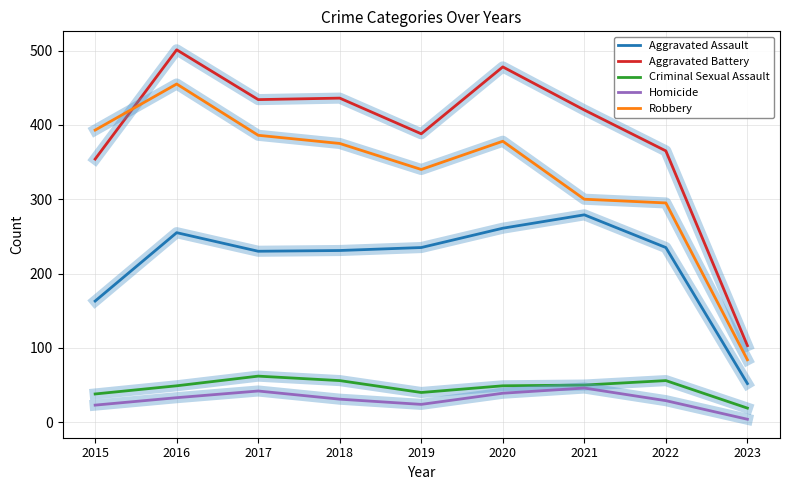

What value does the Aggravated Assault series have at 2018?

231